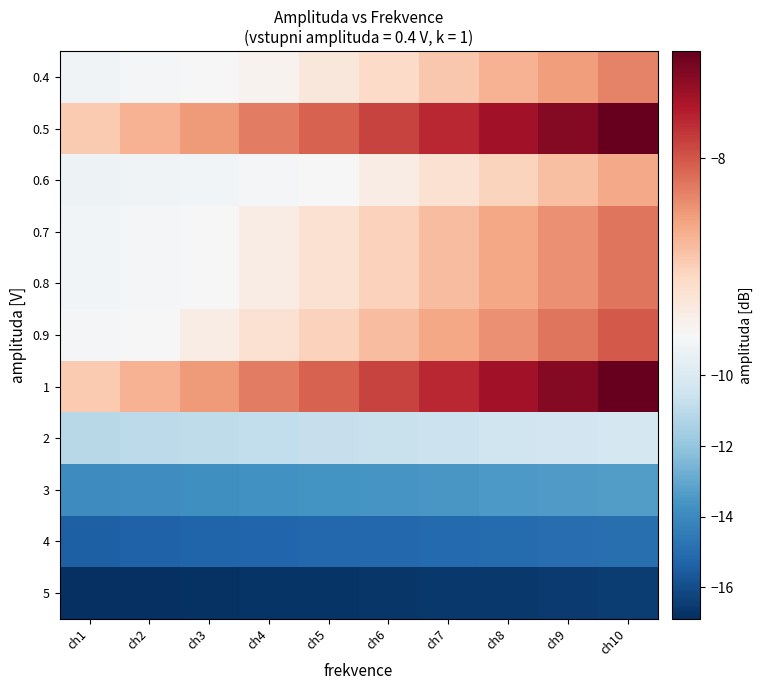

What is the total value across all series at ch10?

-110.8